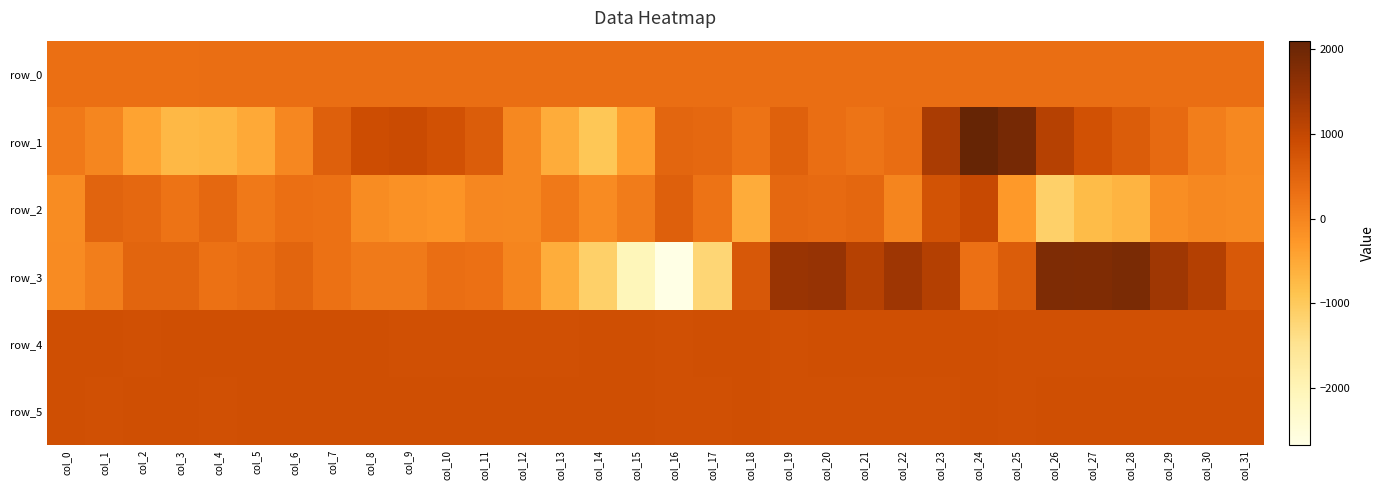

The row_1 series shows -523.0 at col_5. True or false?

True